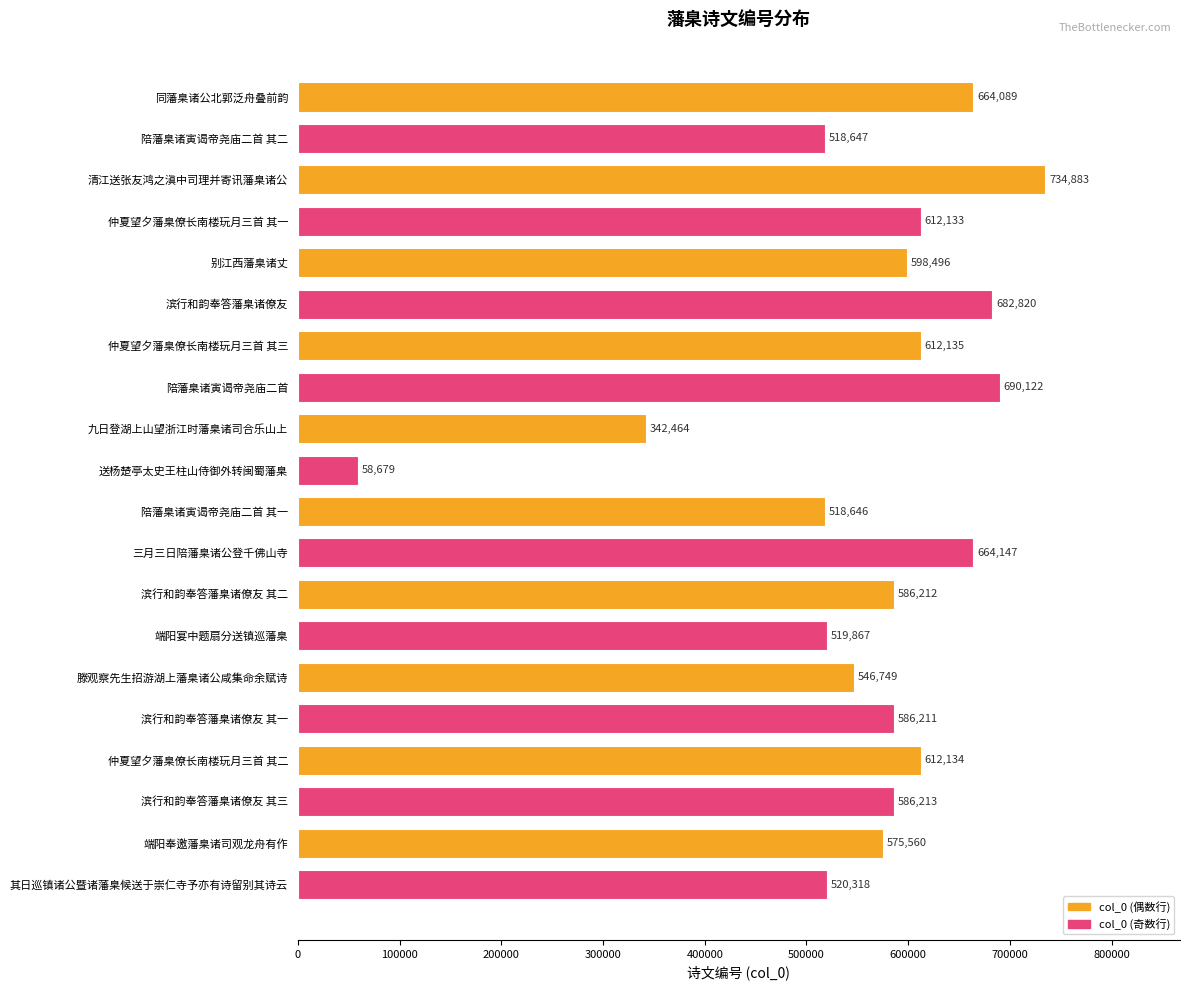

Where is the data nearest to the value 396781?

九日登湖上山望浙江时藩臬诸司合乐山上